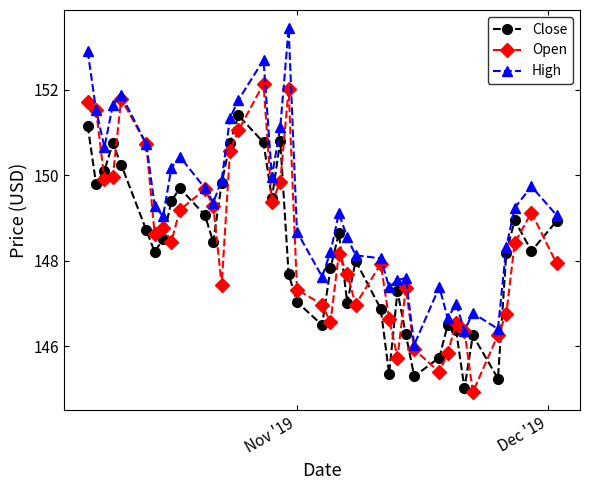

What is the value of the Open point at the 29th from the left?

147.4